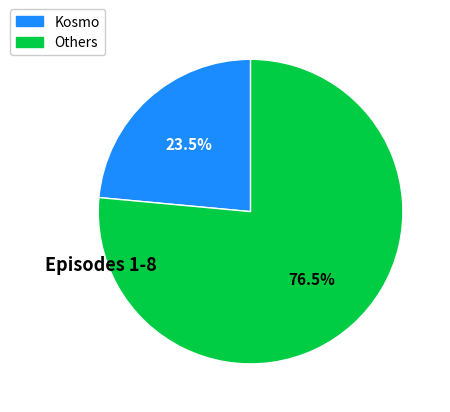

Is there any slice that represents more than half of the pie?

Yes